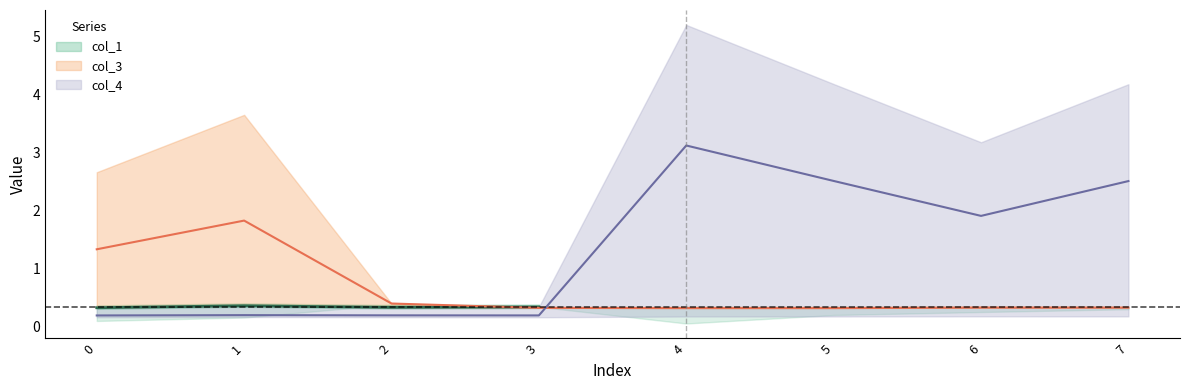

The value of col_4 at 6 is 0.5. True or false?

False